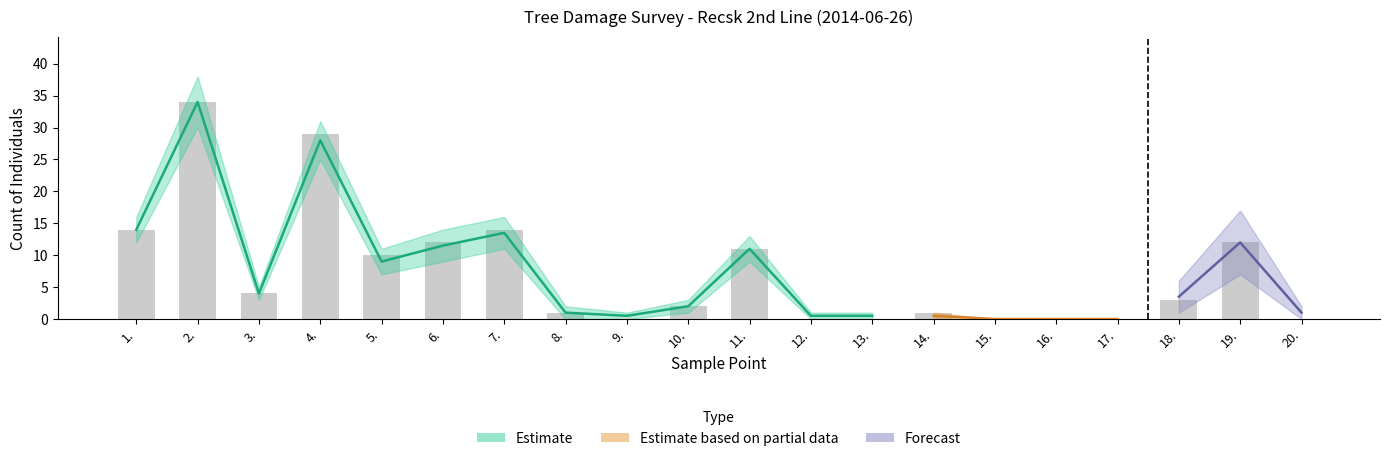

Is it true that összesen (∑) 0-50 equals 45 at 2.?

False